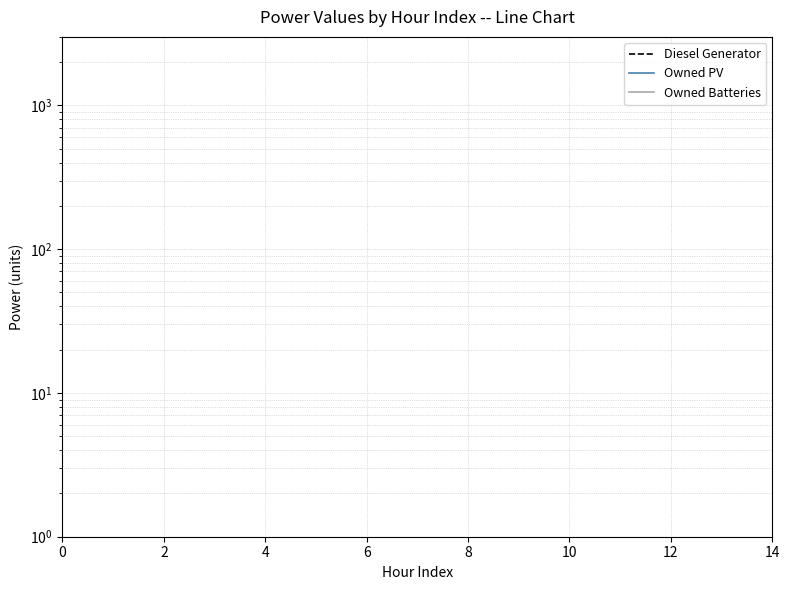

What are all the series names shown in the legend?

Diesel Generator, Owned PV, Owned Batteries